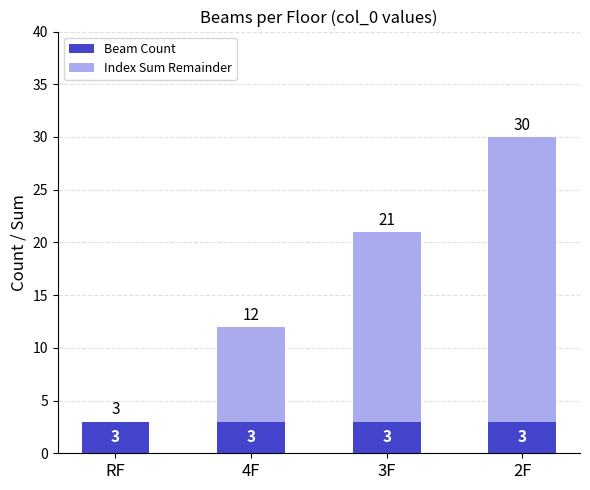

What value does the Beam Count series have at 2F?

3